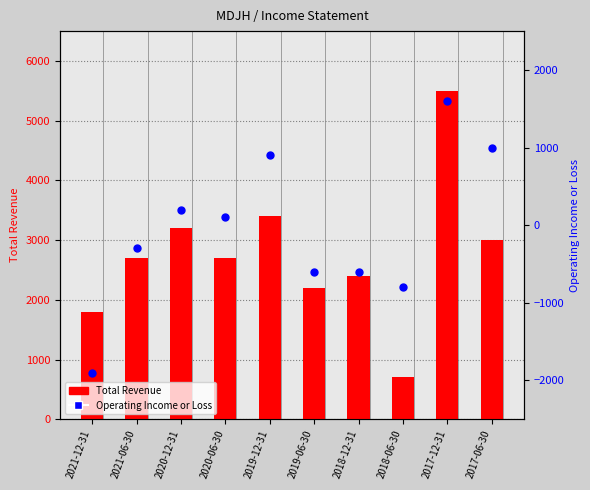

At how many categories does at least one series exceed 2047?

8